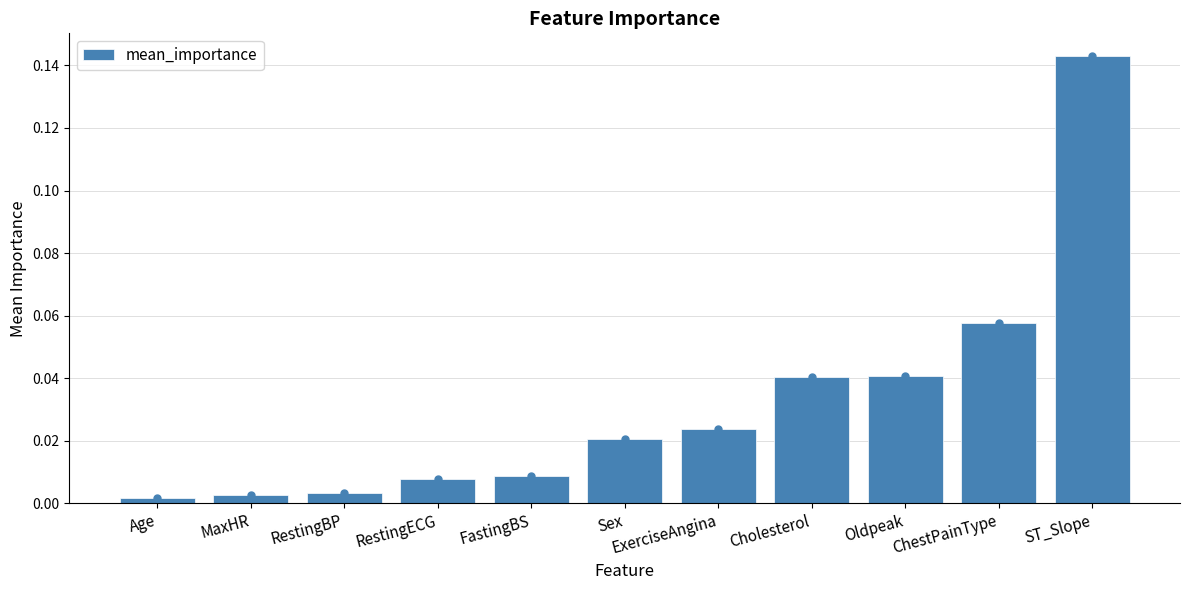

Reading left to right, list all the values displayed in this chart.

Age=0.0	MaxHR=0.0	RestingBP=0.0	RestingECG=0.0	FastingBS=0.0	Sex=0.0	ExerciseAngina=0.0	Cholesterol=0.0	Oldpeak=0.0	ChestPainType=0.1	ST_Slope=0.1